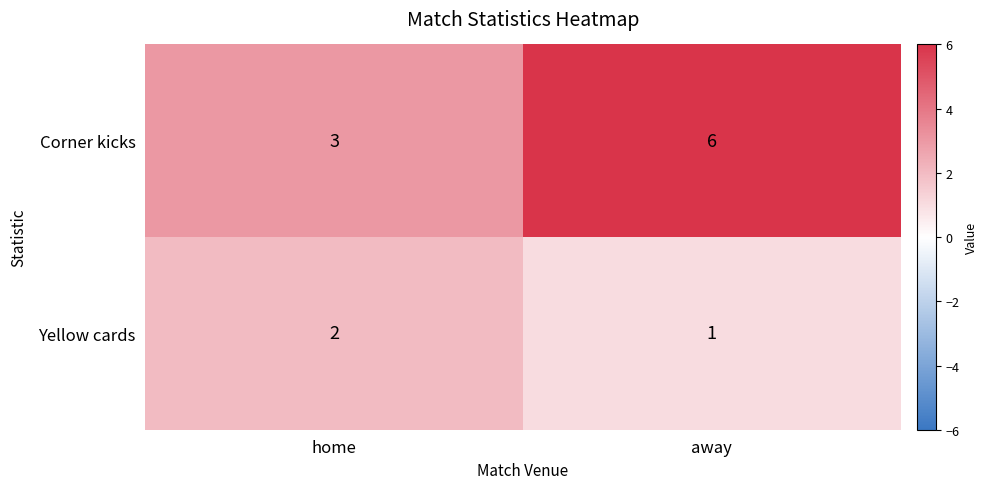

List the series in order of their peak value, highest first.

Corner kicks, Yellow cards